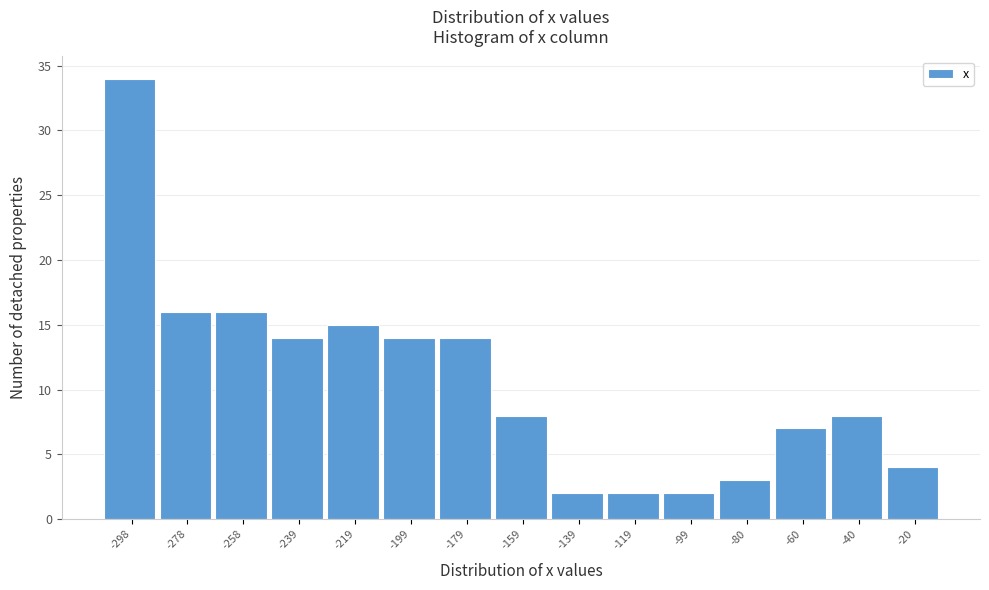

Reading left to right, transcribe all the data shown in this chart.

-298=34	-278=16	-258=16	-239=14	-219=15	-199=14	-179=14	-159=8	-139=2	-119=2	-99=2	-80=3	-60=7	-40=8	-20=4